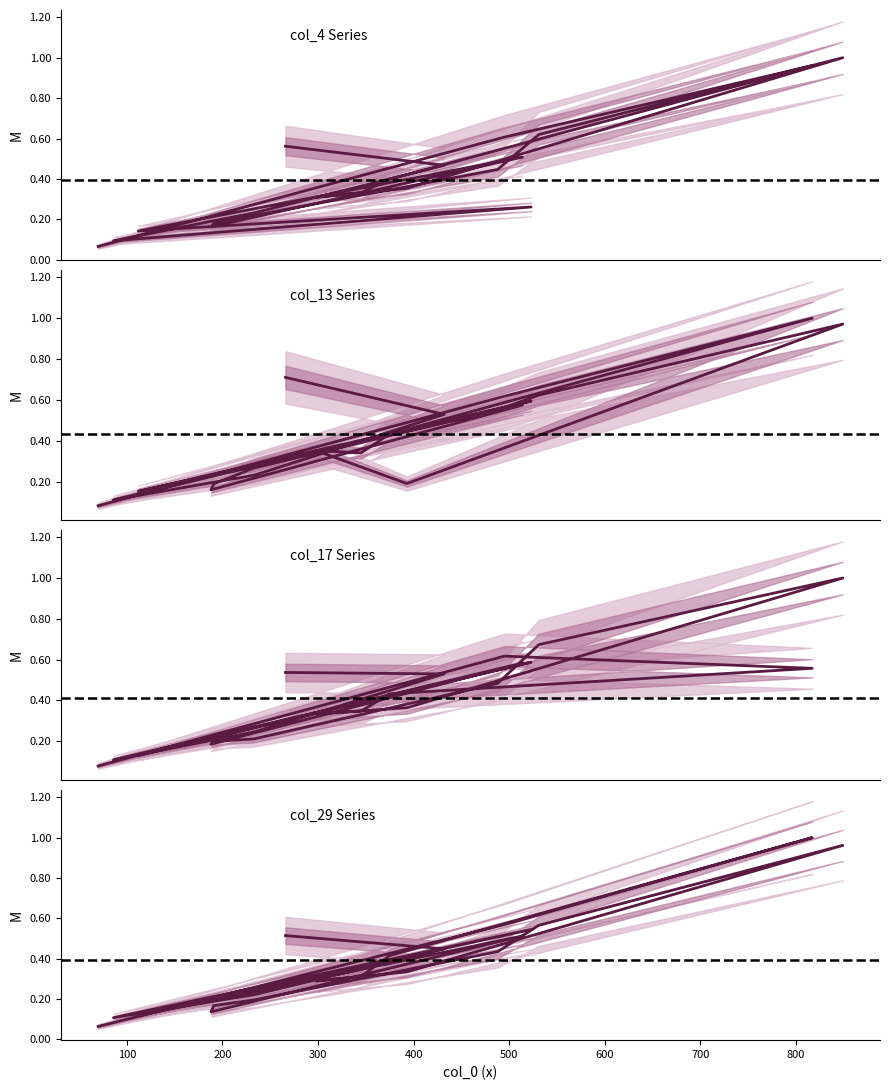

Rank the series by their maximum value, from highest to lowest.

col_4, col_13, col_17, col_29